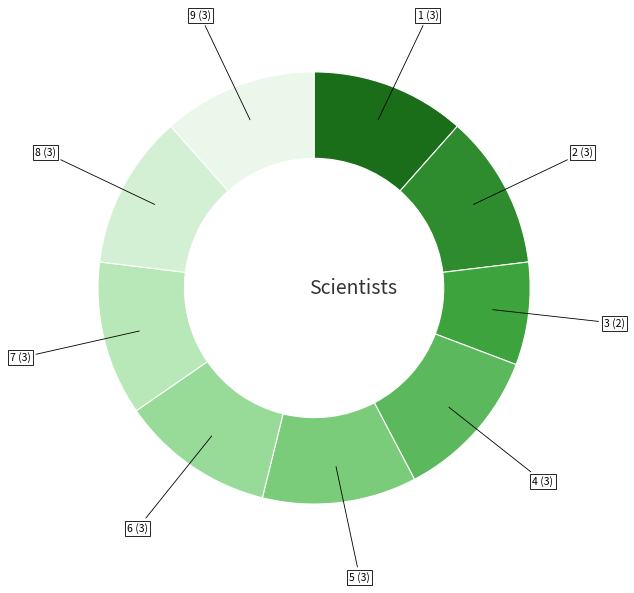

Is the sum of 7 and 6 greater than half?

No